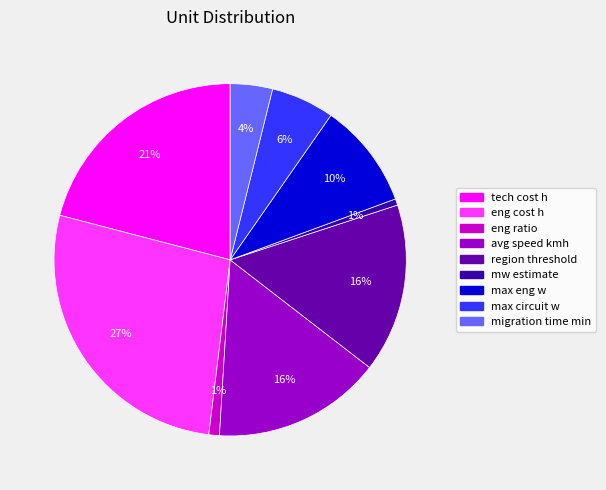

Is there any slice that represents more than half of the pie?

No